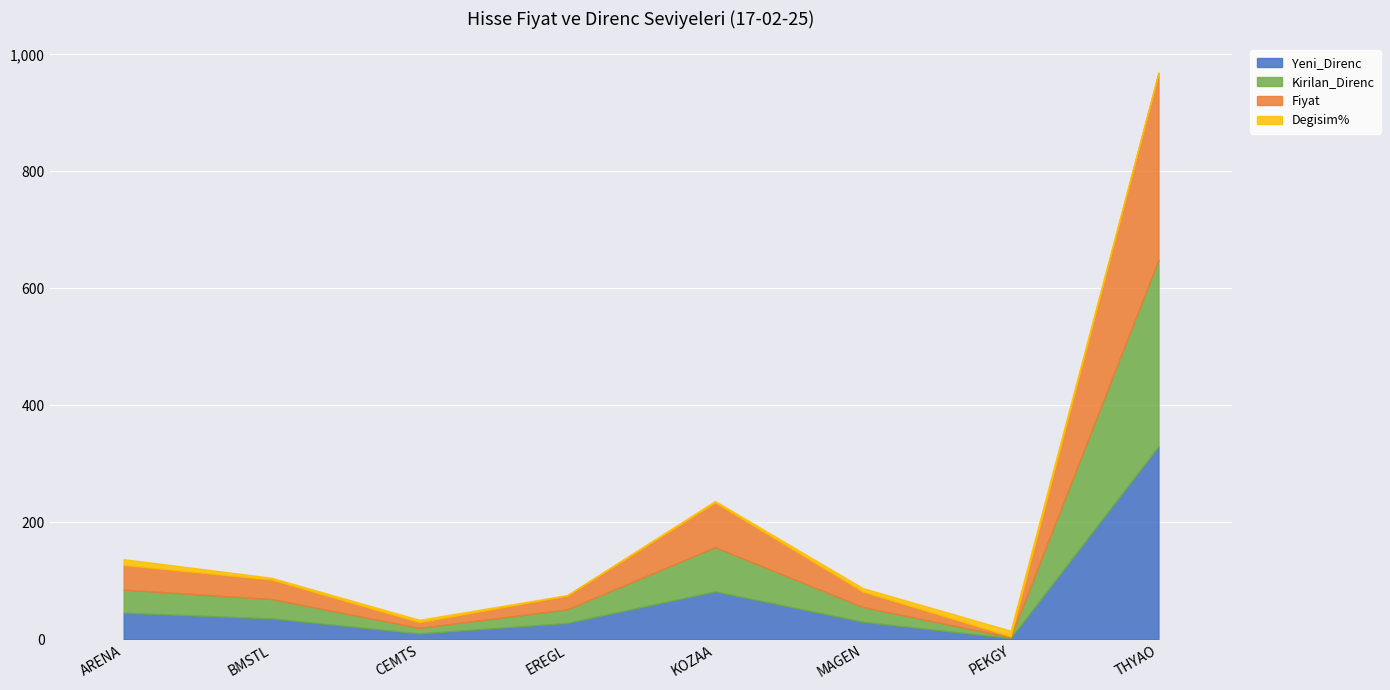

True or false: Kirilan_Direnc and Fiyat cross at least once.

False